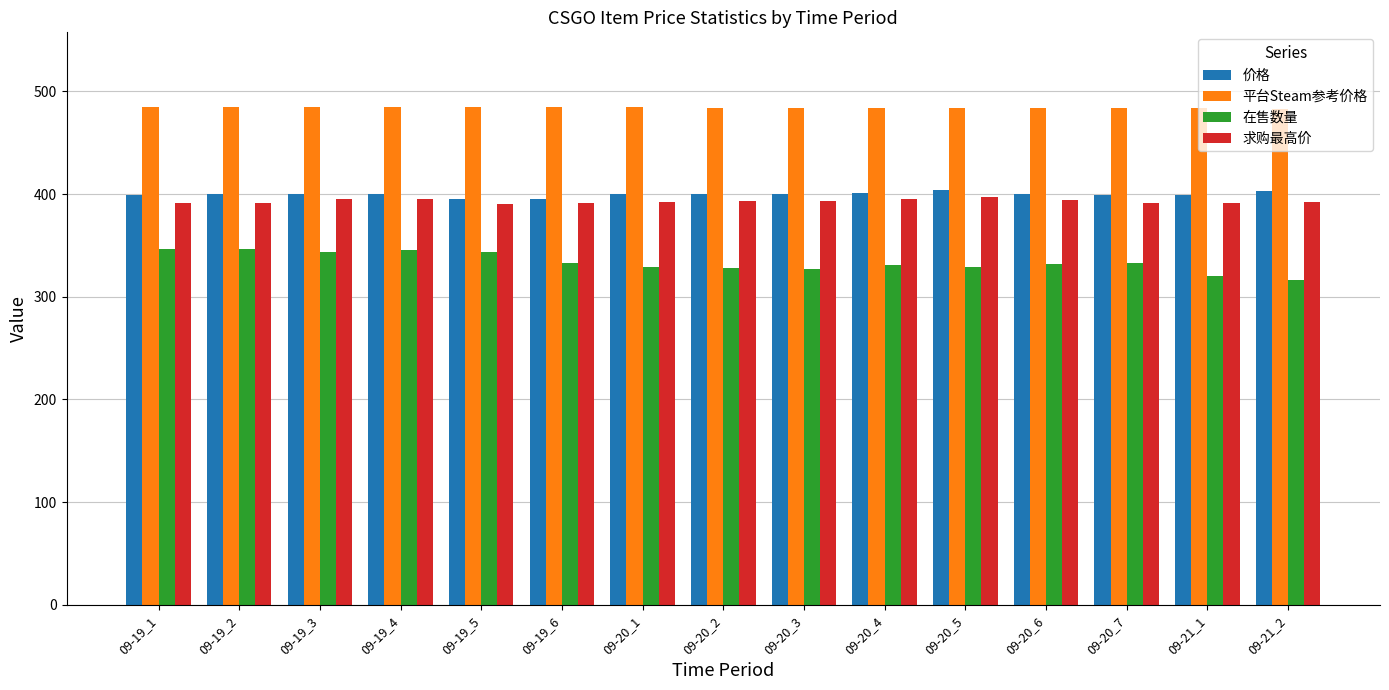

What are all the series names shown in the legend?

价格, 平台Steam参考价格, 在售数量, 求购最高价